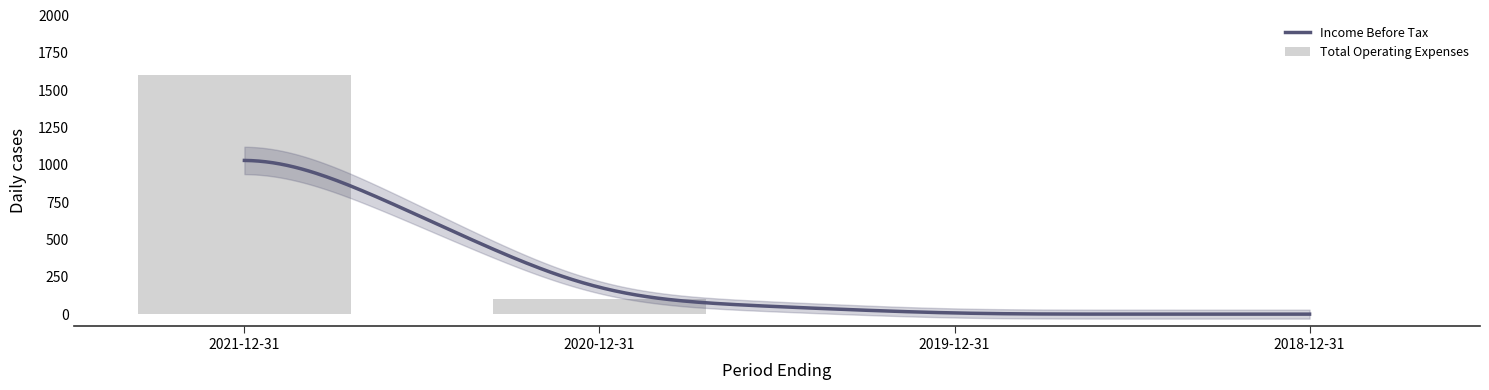

Which series changed the most between 2021-12-31 and 2018-12-31?

Total Operating Expenses